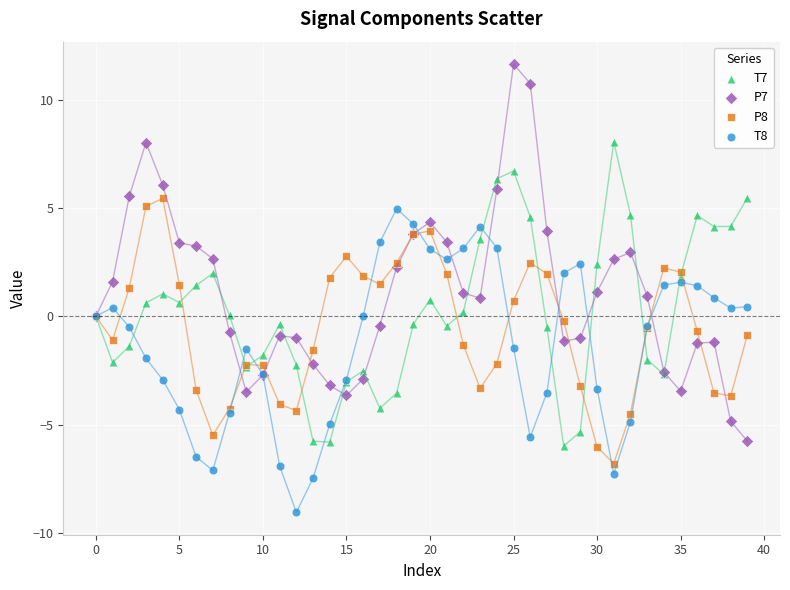

Which series reaches the maximum Y coordinate?

P7